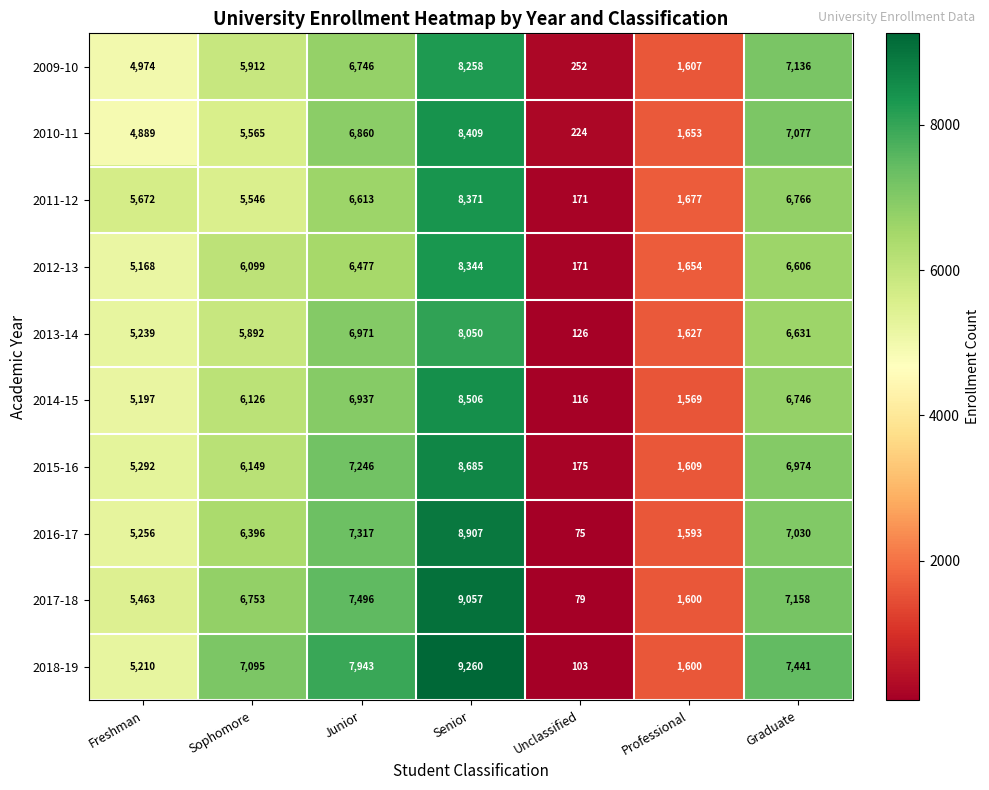

Count the number of categories in the chart.

7